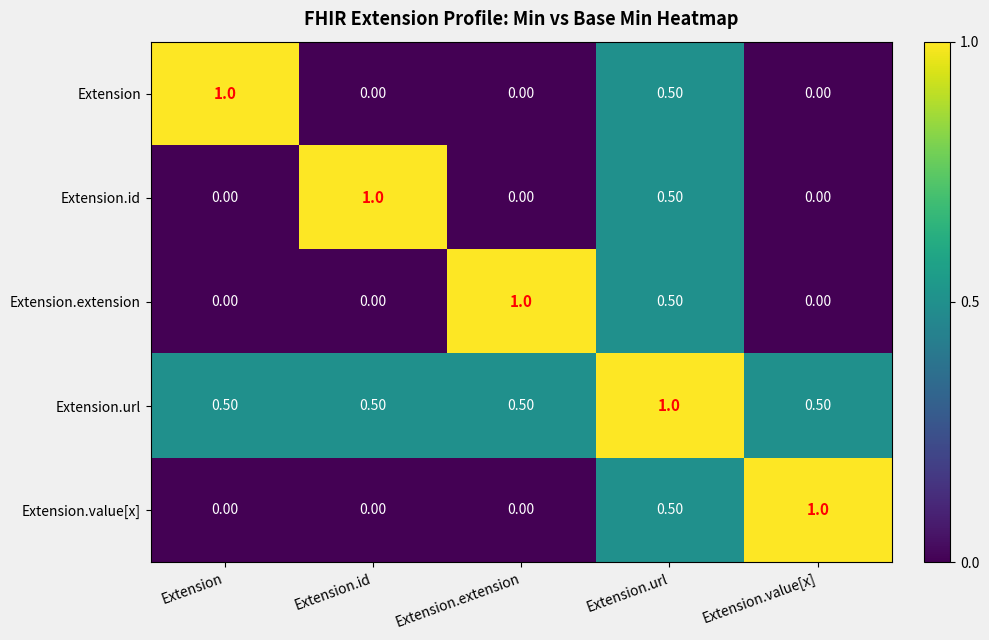

What is the difference between the highest and lowest values at Extension.id?

1.0